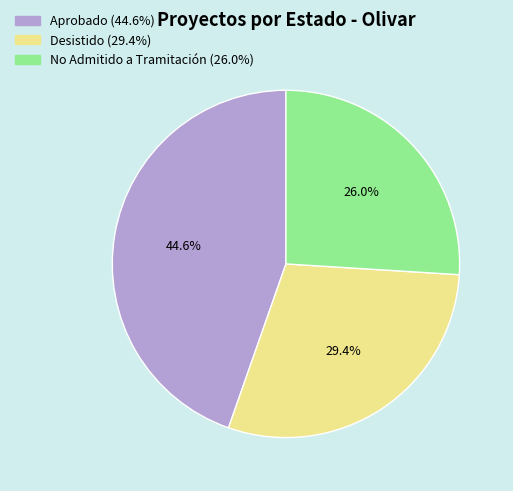

To the nearest percent, what portion does Desistido represent?

29%